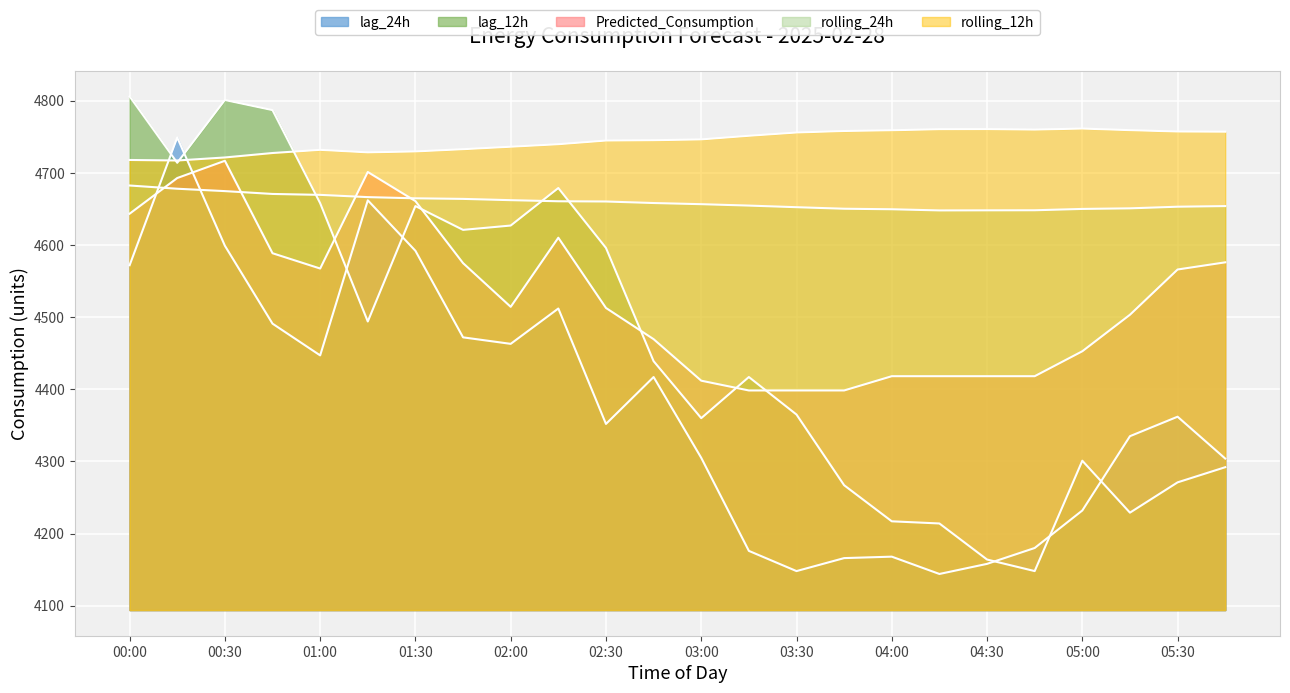

Is it true that Predicted_Consumption equals 2213.5 at 00:00?

False